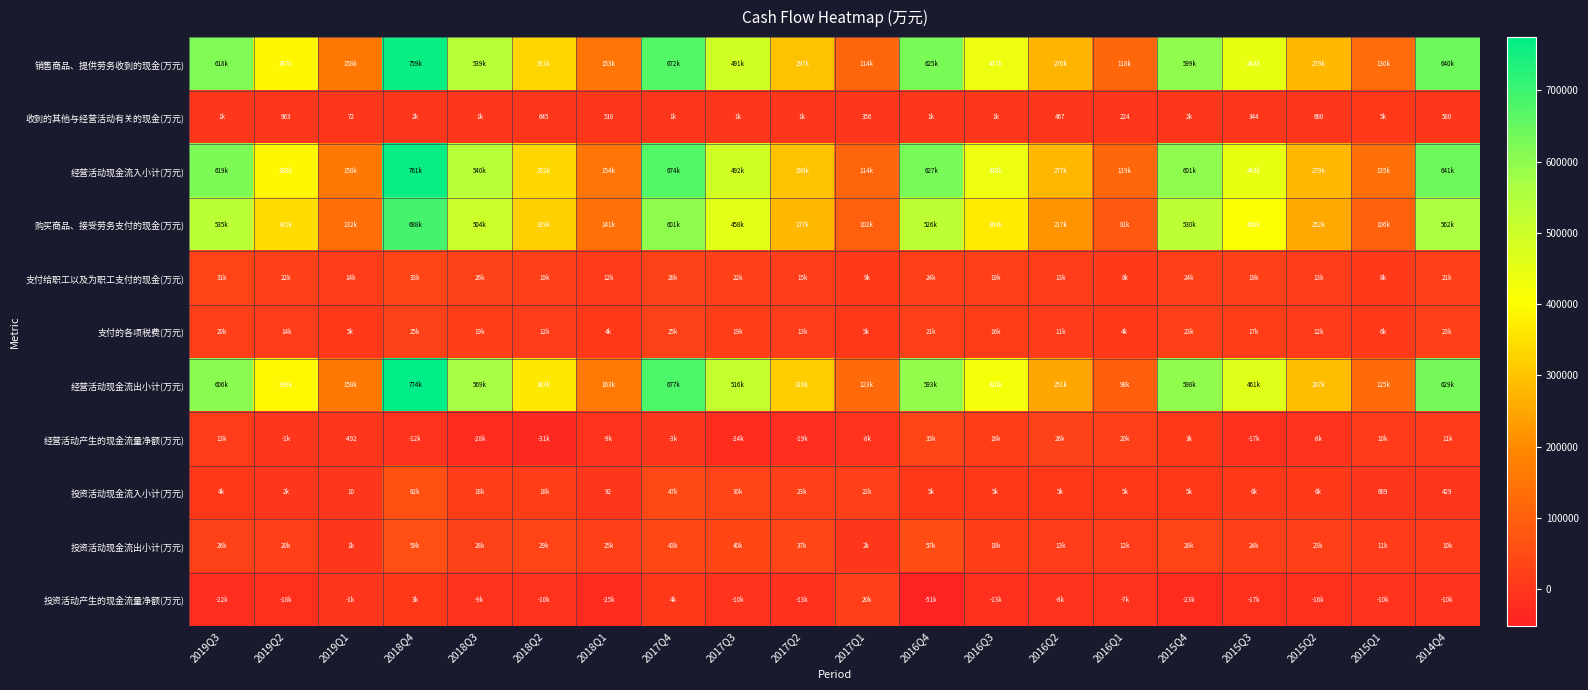

True or false: 投资活动现金流入小计(万元) has a value of 5229 at 2015Q4.

True